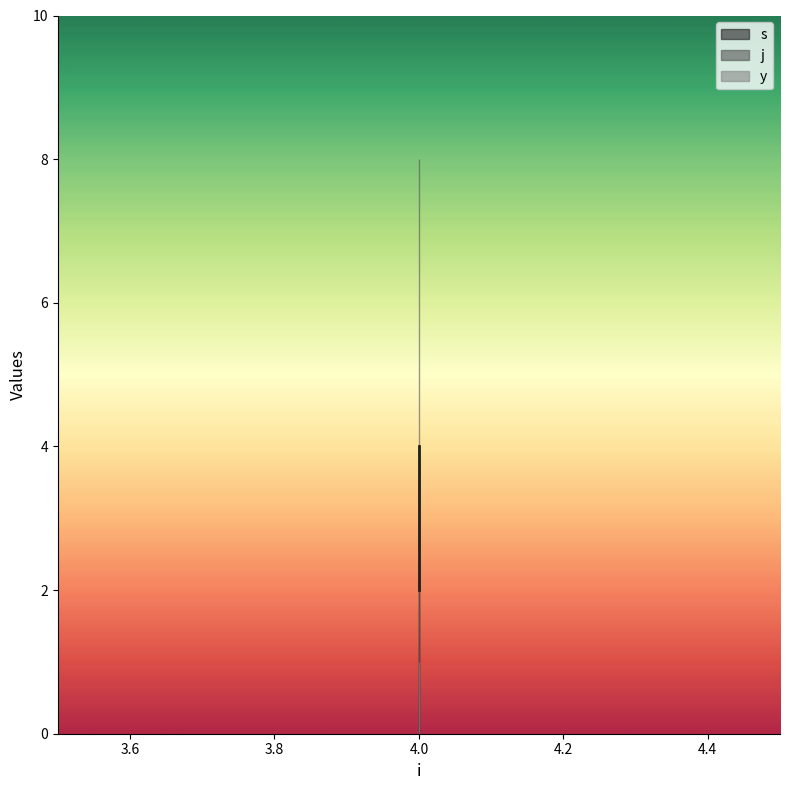

True or false: s has a value of 2 at 4.

False